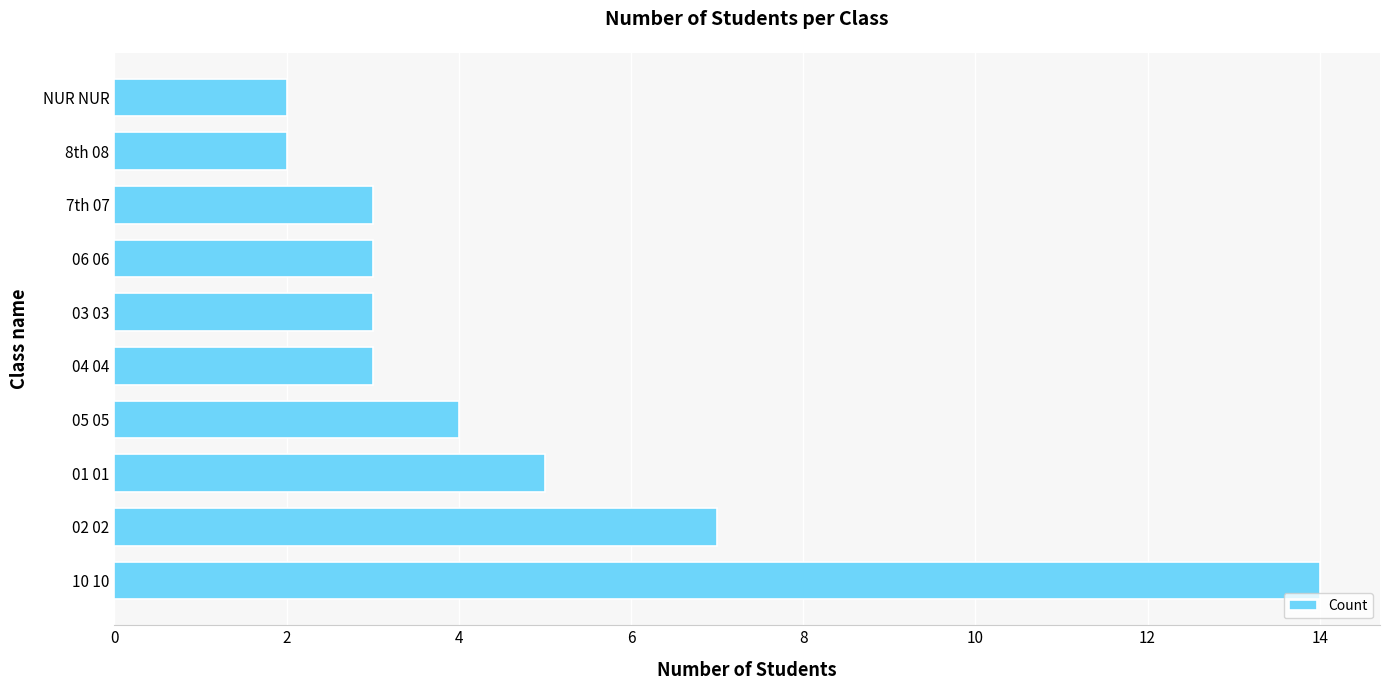

What is the minimum value shown in the chart?

2